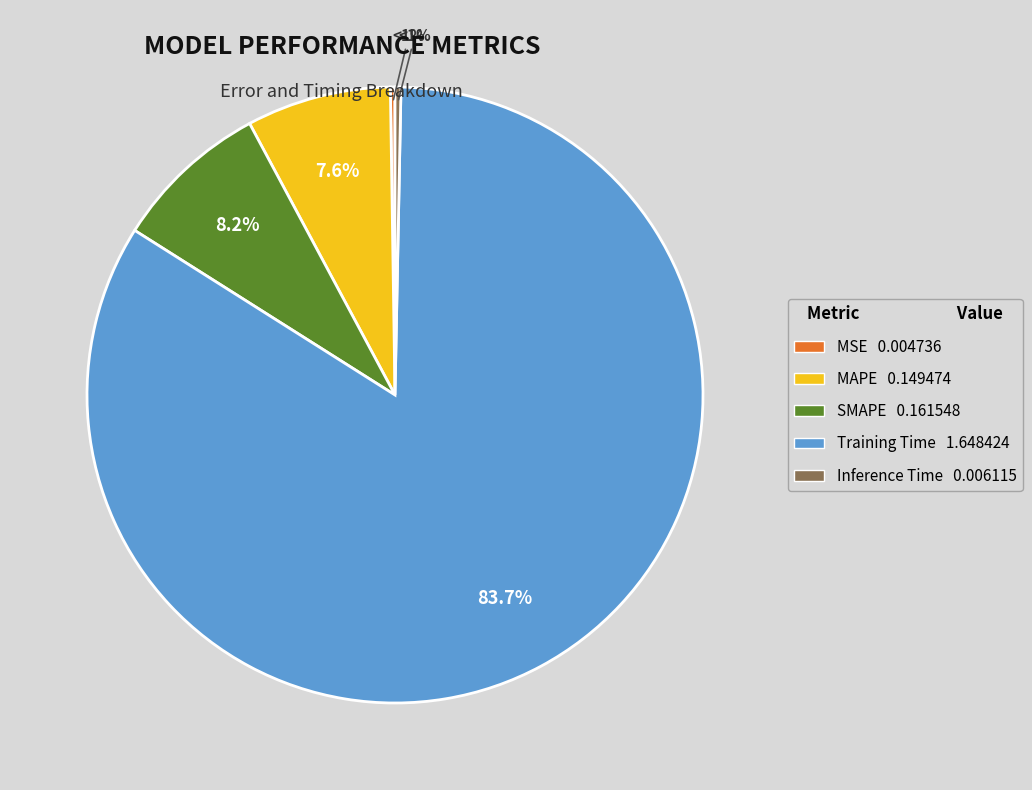

Which slice is the largest?

Training Time